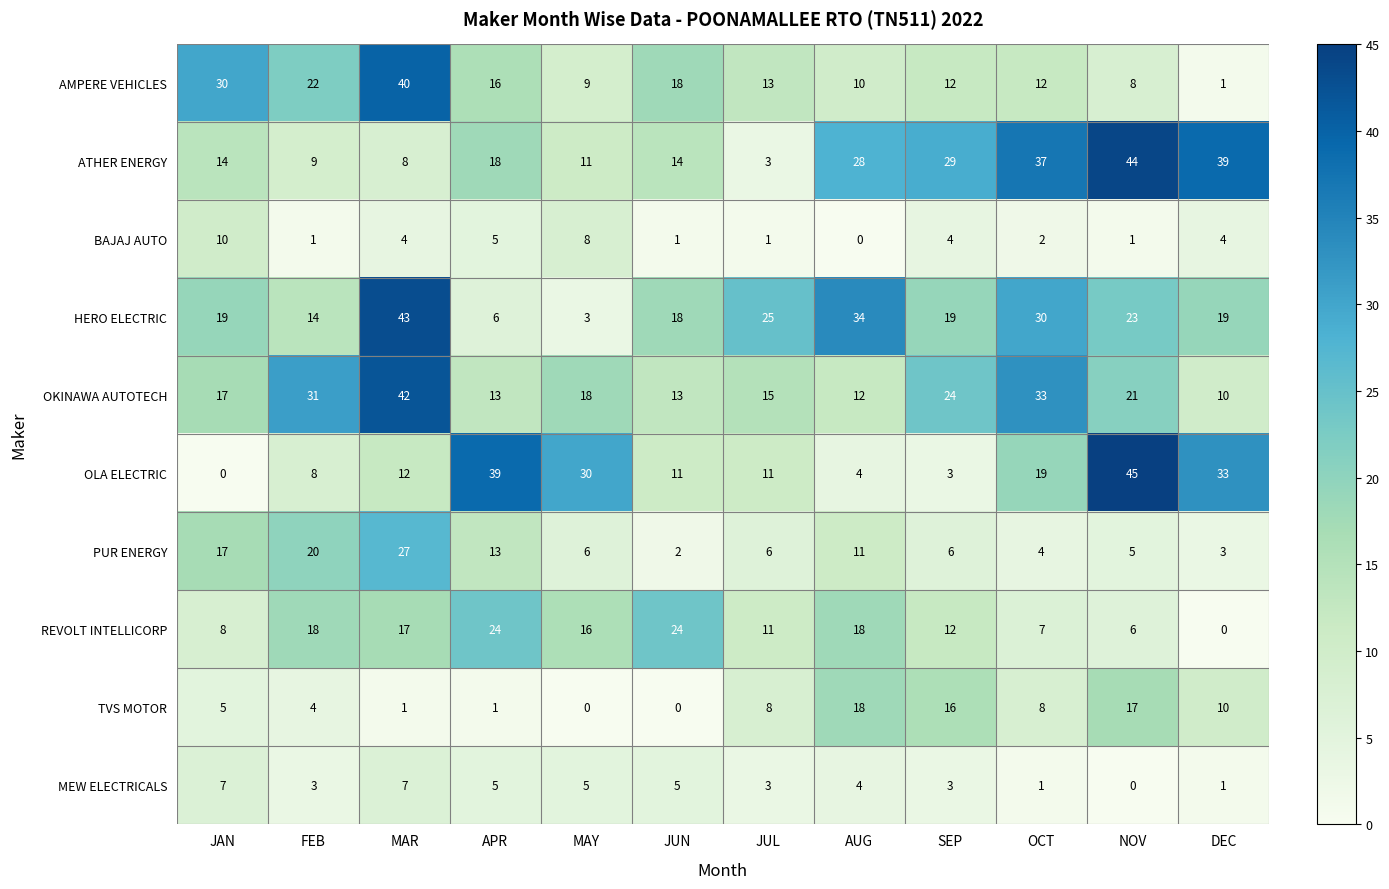

What is the difference between the OKINAWA AUTOTECH values at MAY and AUG?

6